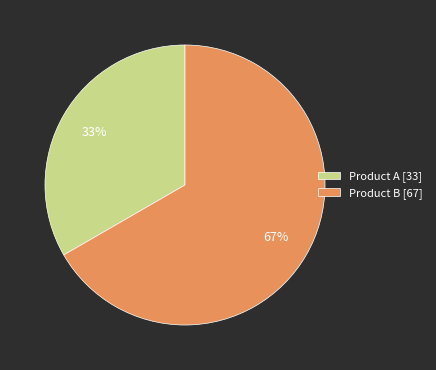

Do Product B [67] and Product A [33] together represent more than half of the pie?

Yes